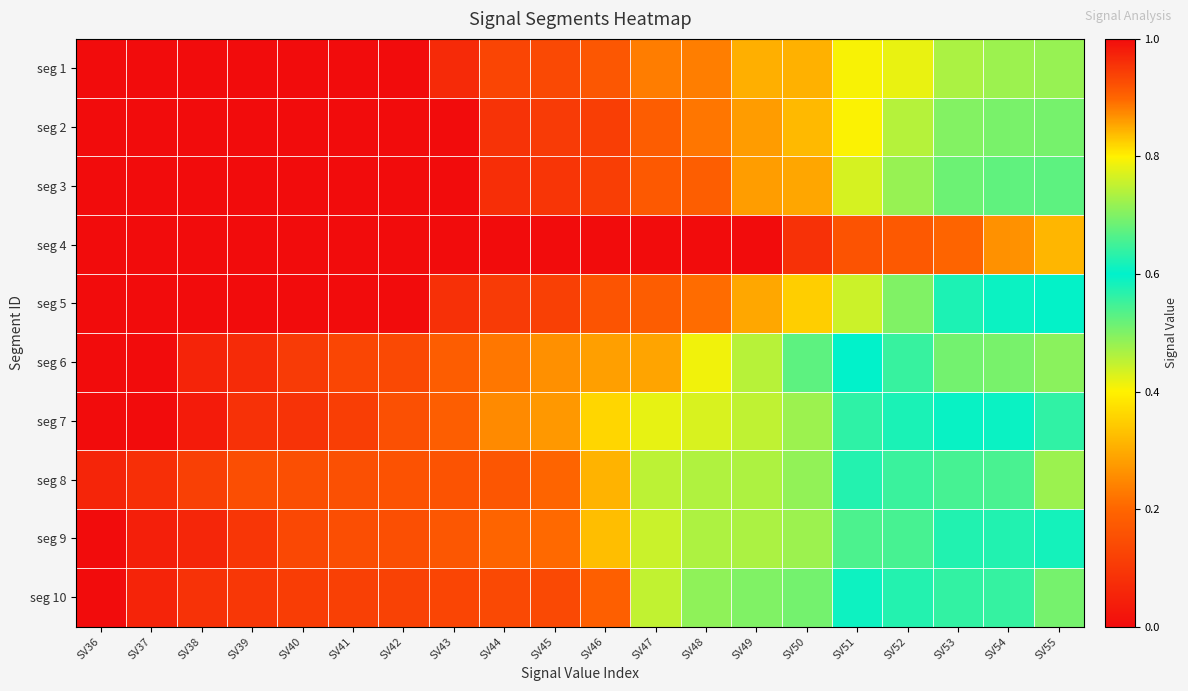

Reading left to right, transcribe all the data shown in this chart.

seg 1: SV36=0.0	SV37=0.0	SV38=0.0	SV39=0.0	SV40=0.0	SV41=0.0	SV42=0.0	SV43=0.1	SV44=0.1	SV45=0.1	SV46=0.2	SV47=0.2	SV48=0.2	SV49=0.3	SV50=0.3	SV51=0.4	SV52=0.4	SV53=0.5	SV54=0.5	SV55=0.5
seg 2: SV36=0.0	SV37=0.0	SV38=0.0	SV39=0.0	SV40=0.0	SV41=0.0	SV42=0.0	SV43=0.0	SV44=0.1	SV45=0.1	SV46=0.1	SV47=0.2	SV48=0.2	SV49=0.3	SV50=0.3	SV51=0.4	SV52=0.5	SV53=0.5	SV54=0.5	SV55=0.5
seg 3: SV36=0.0	SV37=0.0	SV38=0.0	SV39=0.0	SV40=0.0	SV41=0.0	SV42=0.0	SV43=0.0	SV44=0.1	SV45=0.1	SV46=0.1	SV47=0.2	SV48=0.2	SV49=0.3	SV50=0.3	SV51=0.4	SV52=0.5	SV53=0.5	SV54=0.5	SV55=0.5
seg 4: SV36=0.0	SV37=0.0	SV38=0.0	SV39=0.0	SV40=0.0	SV41=0.0	SV42=0.0	SV43=0.0	SV44=0.0	SV45=0.0	SV46=0.0	SV47=0.0	SV48=0.0	SV49=0.0	SV50=0.1	SV51=0.2	SV52=0.2	SV53=0.2	SV54=0.3	SV55=0.3
seg 5: SV36=0.0	SV37=0.0	SV38=0.0	SV39=0.0	SV40=0.0	SV41=0.0	SV42=0.0	SV43=0.1	SV44=0.1	SV45=0.1	SV46=0.2	SV47=0.2	SV48=0.2	SV49=0.3	SV50=0.3	SV51=0.4	SV52=0.5	SV53=0.6	SV54=0.6	SV55=0.6
seg 6: SV36=0.0	SV37=0.0	SV38=0.1	SV39=0.1	SV40=0.1	SV41=0.1	SV42=0.1	SV43=0.2	SV44=0.2	SV45=0.3	SV46=0.3	SV47=0.3	SV48=0.4	SV49=0.5	SV50=0.5	SV51=0.6	SV52=0.6	SV53=0.7	SV54=0.7	SV55=0.7
seg 7: SV36=0.0	SV37=0.0	SV38=0.0	SV39=0.1	SV40=0.1	SV41=0.1	SV42=0.2	SV43=0.2	SV44=0.3	SV45=0.3	SV46=0.4	SV47=0.4	SV48=0.4	SV49=0.5	SV50=0.5	SV51=0.6	SV52=0.6	SV53=0.6	SV54=0.6	SV55=0.6
seg 8: SV36=0.1	SV37=0.1	SV38=0.1	SV39=0.1	SV40=0.2	SV41=0.2	SV42=0.2	SV43=0.2	SV44=0.2	SV45=0.2	SV46=0.3	SV47=0.5	SV48=0.5	SV49=0.5	SV50=0.5	SV51=0.6	SV52=0.6	SV53=0.7	SV54=0.7	SV55=0.7
seg 9: SV36=0.0	SV37=0.0	SV38=0.1	SV39=0.1	SV40=0.1	SV41=0.1	SV42=0.1	SV43=0.2	SV44=0.2	SV45=0.2	SV46=0.3	SV47=0.4	SV48=0.5	SV49=0.5	SV50=0.5	SV51=0.5	SV52=0.5	SV53=0.6	SV54=0.6	SV55=0.6
seg 10: SV36=0.0	SV37=0.1	SV38=0.1	SV39=0.1	SV40=0.1	SV41=0.1	SV42=0.1	SV43=0.1	SV44=0.1	SV45=0.1	SV46=0.2	SV47=0.4	SV48=0.5	SV49=0.5	SV50=0.5	SV51=0.6	SV52=0.6	SV53=0.6	SV54=0.6	SV55=0.7